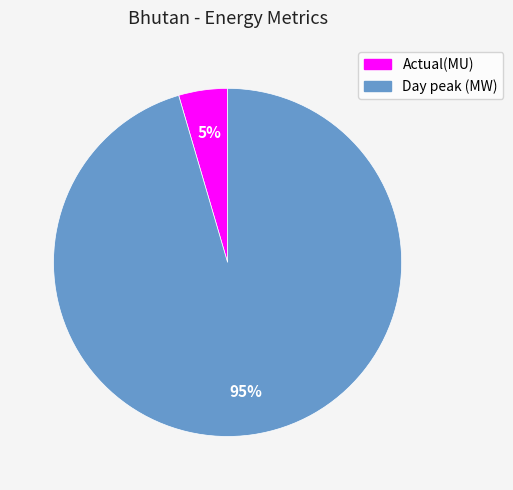

How many slices are in this pie chart?

2